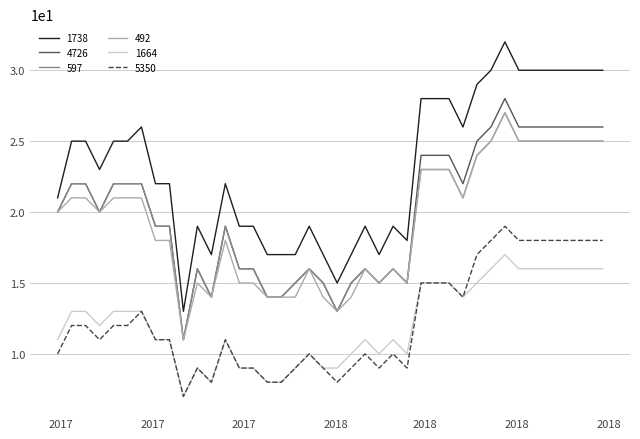

True or false: 4726 and 5350 intersect in this chart.

False